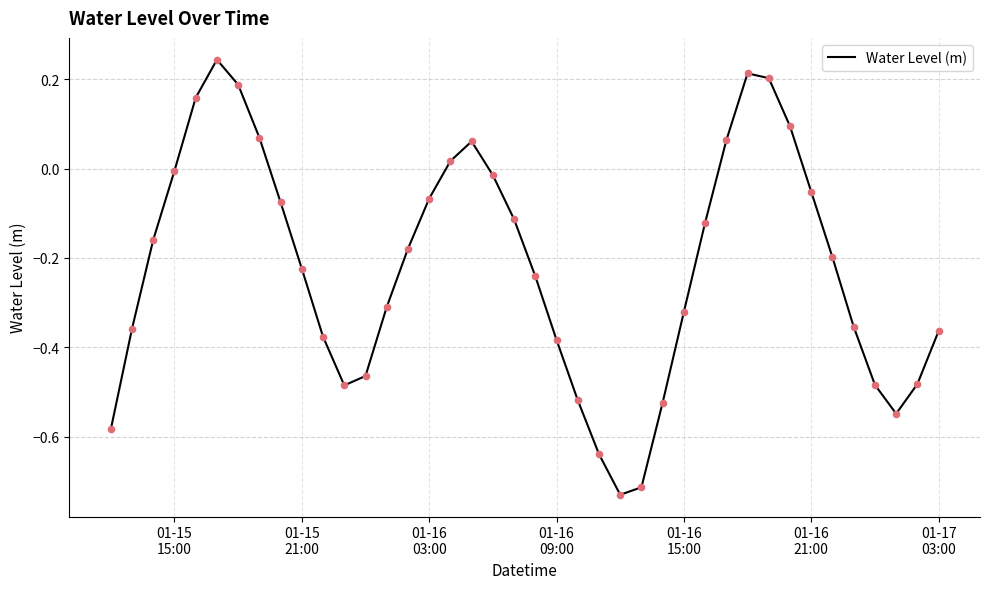

What is the difference between the maximum and minimum values?

1.0